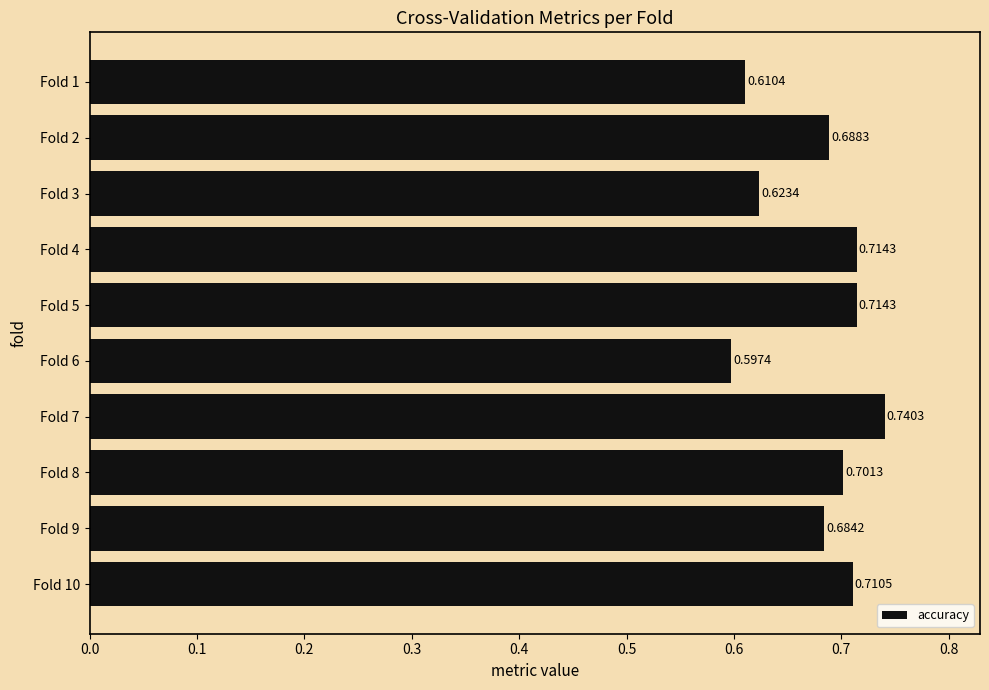

What is the sum of the values at Fold 8 and Fold 2?

1.4